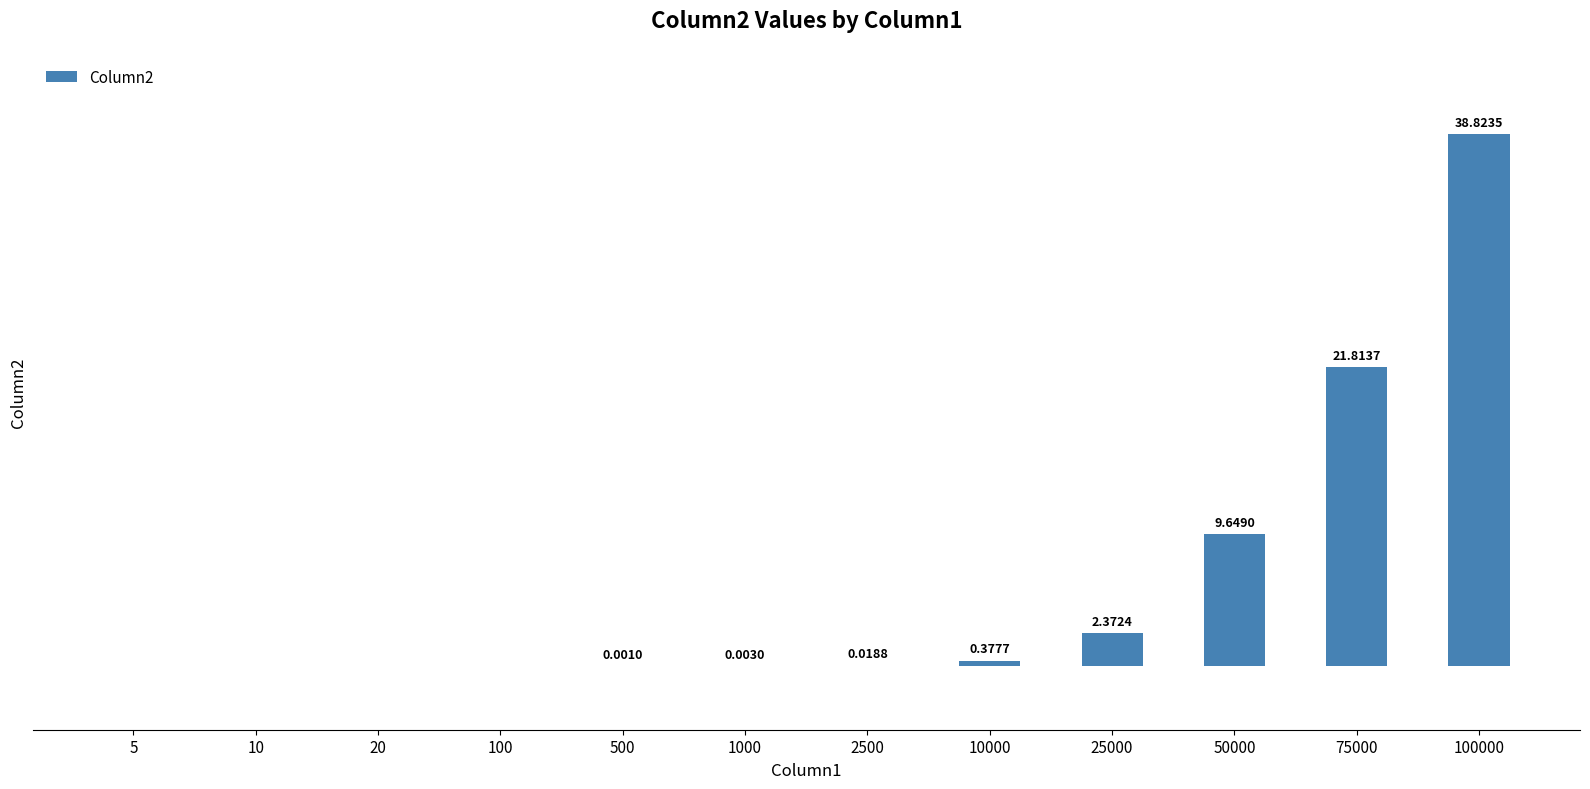

Are the bars horizontal?

No